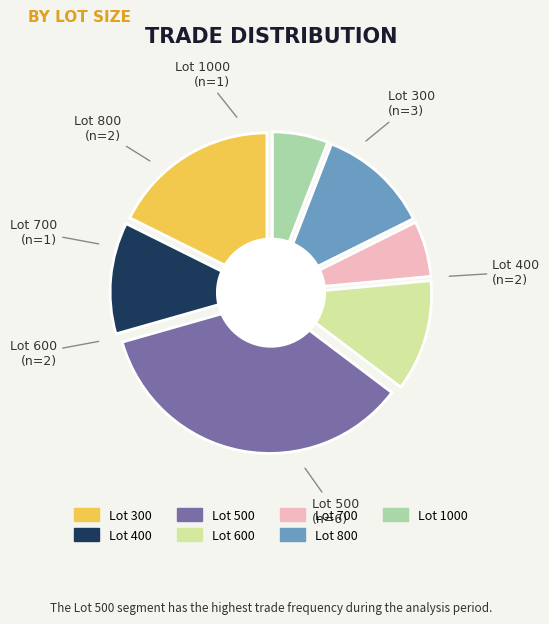

To the nearest percent, what is the difference between the largest and smallest slice percentages?

29%